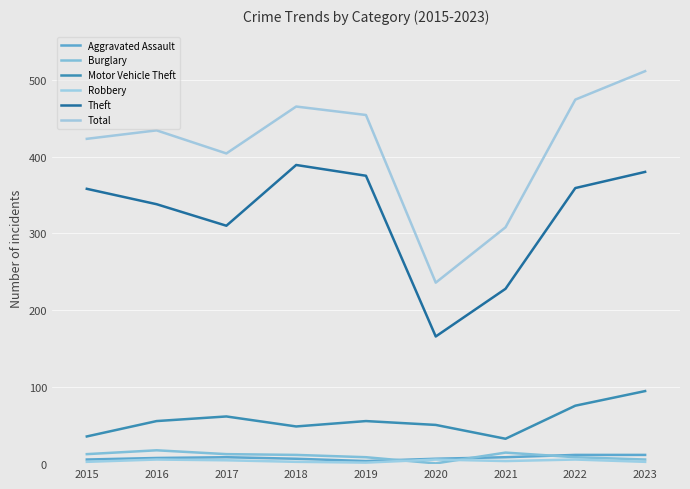

True or false: Motor Vehicle Theft and Burglary intersect in this chart.

False